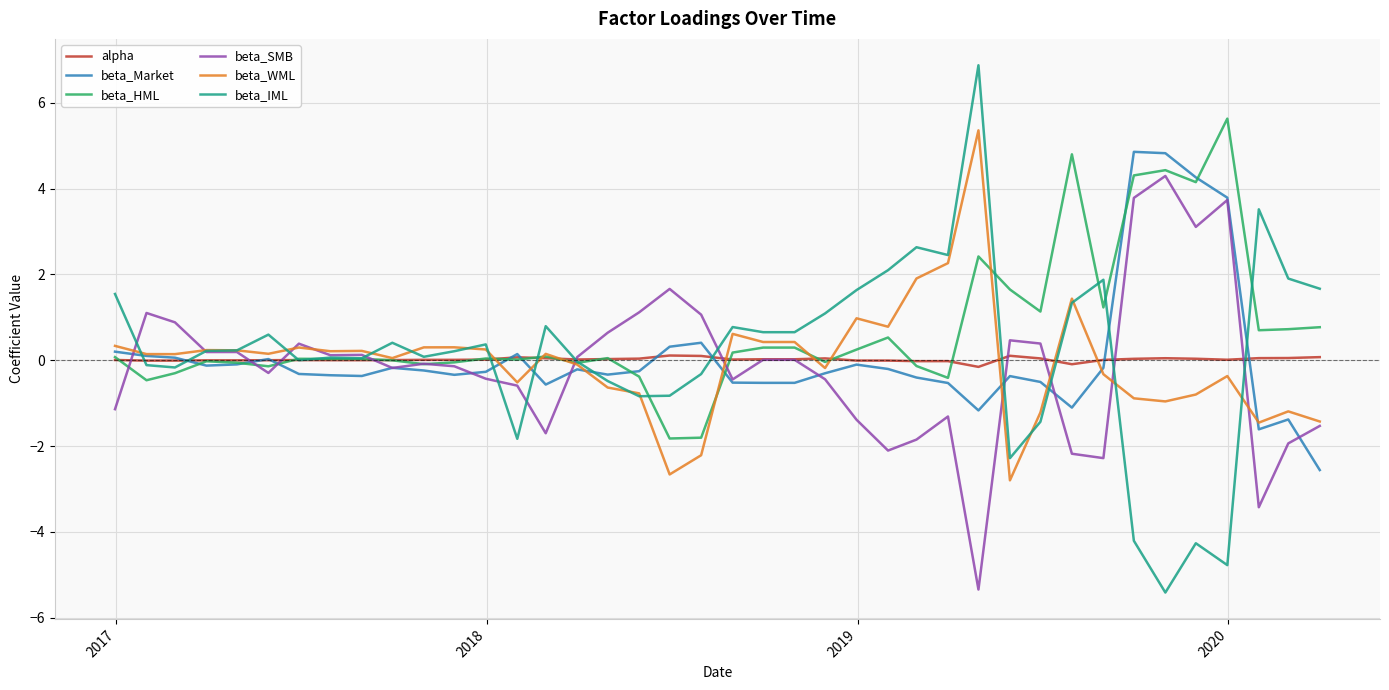

Which series has the largest range (max minus min)?

beta_IML